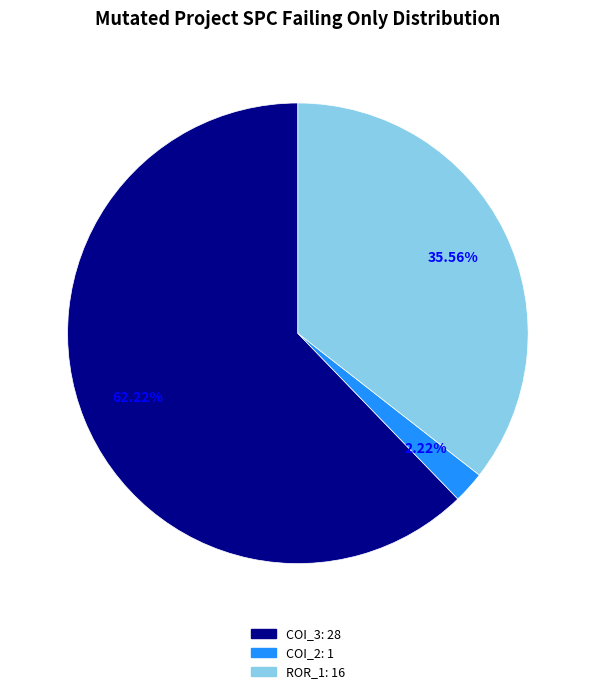

How many slices are in this pie chart?

3